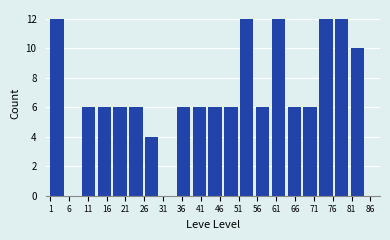

What is the height of the bar covering 34.6 to 38.8 on the x-axis? Neither the bar edges nor the heights are printed on the chart, so give them approximately, as read against the axes.

6